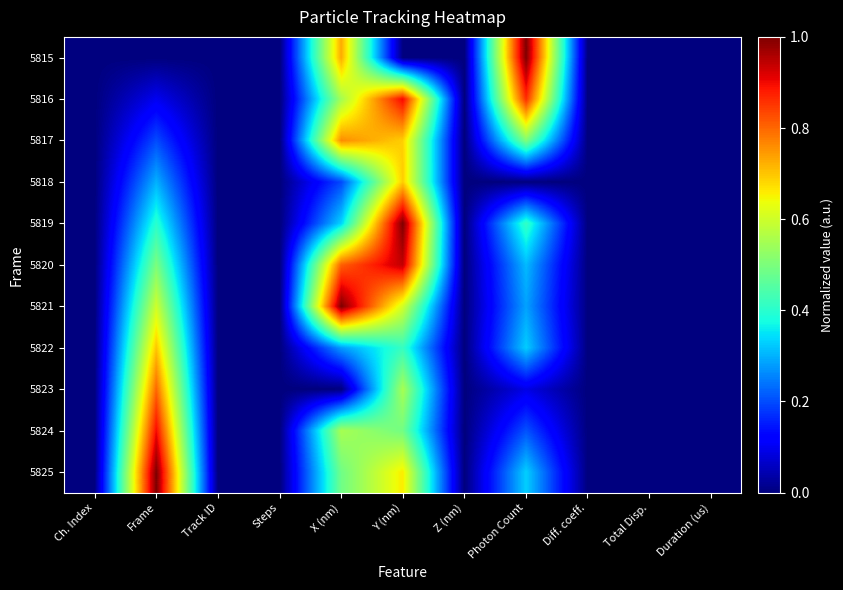

What is the total value across all series at Frame?

5.5